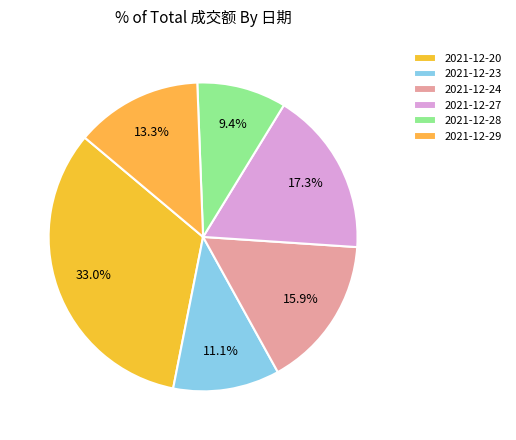

To the nearest percent, what is the difference between the largest and smallest slice percentages?

24%